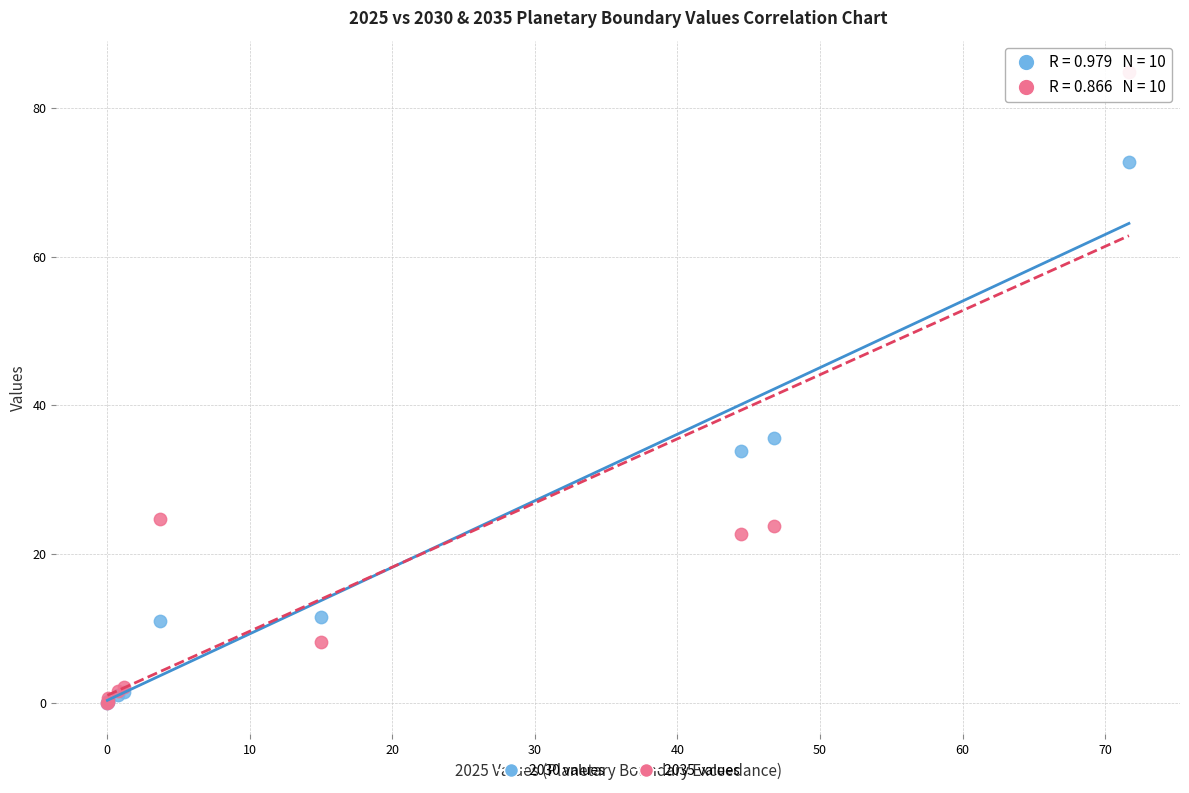

What are all the series names shown in the legend?

2030 values, 2035 values